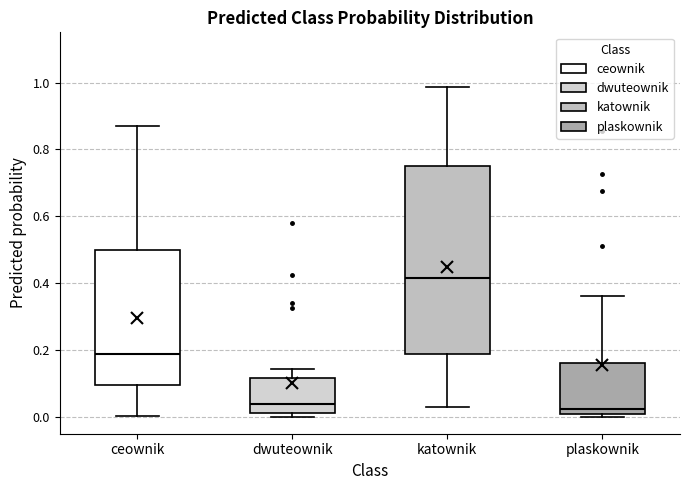

Where does the upper whisker of the box for dwuteownik end on the y-axis? The values are not printed on the chart, so give them approximately, as read against the axis.

0.14